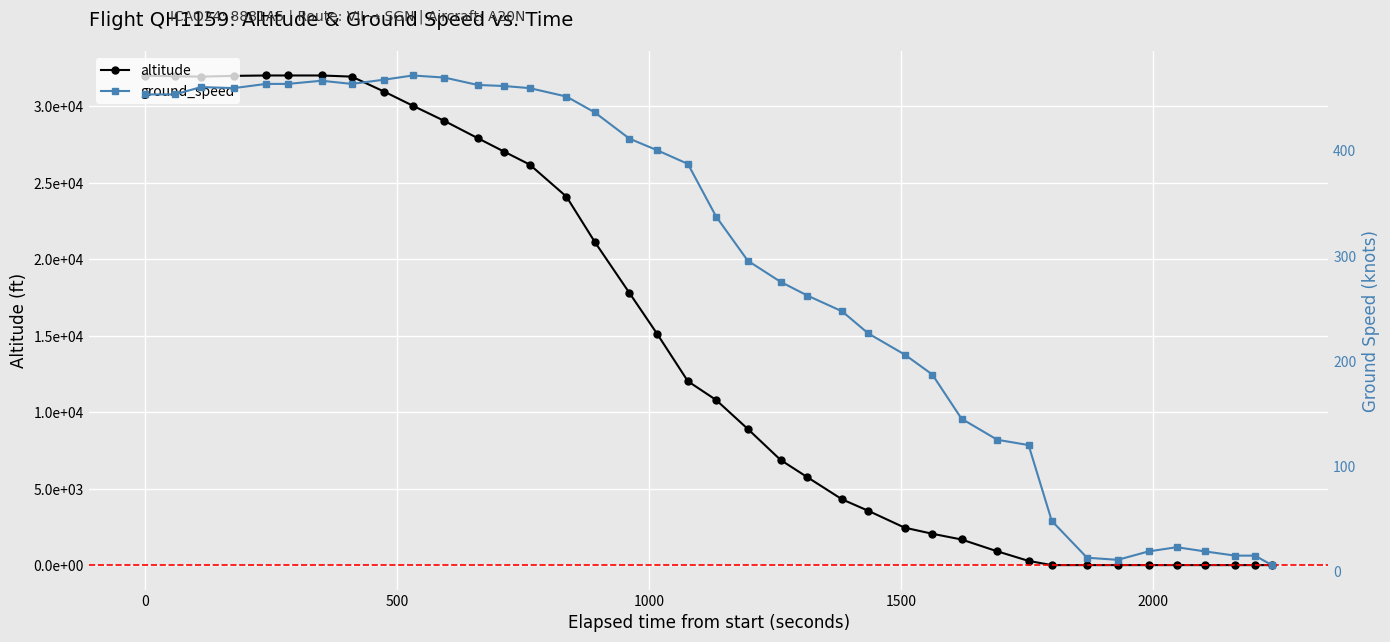

List the series in order of their overall mean, highest first.

altitude, ground_speed